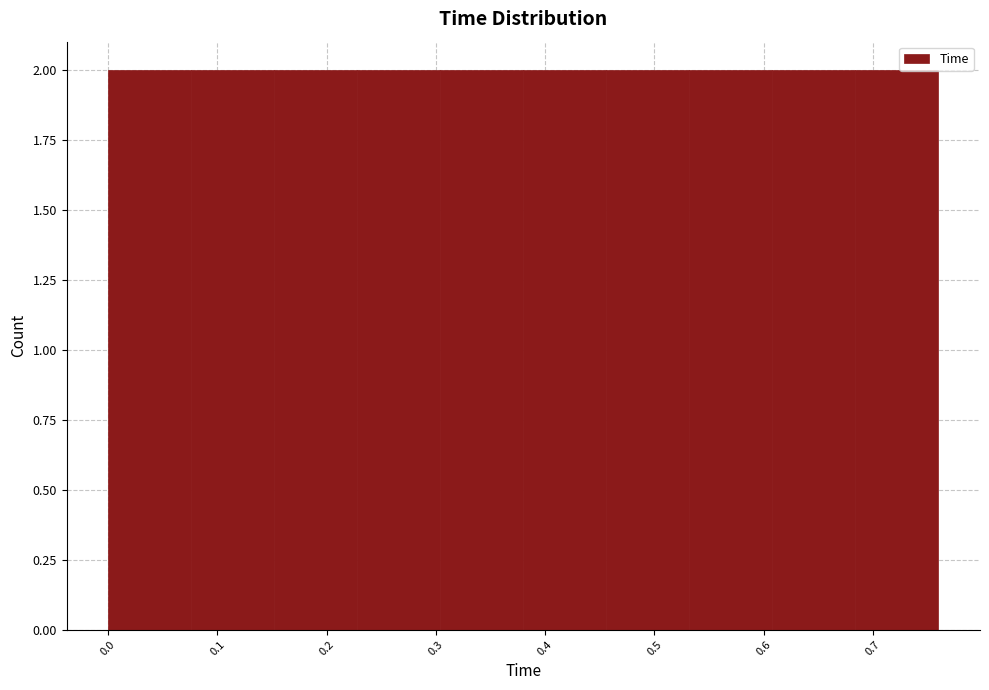

How tall is the bar that spans 0.608 to 0.684 on the x-axis? Neither the bar edges nor the heights are printed on the chart, so give them approximately, as read against the axes.

2